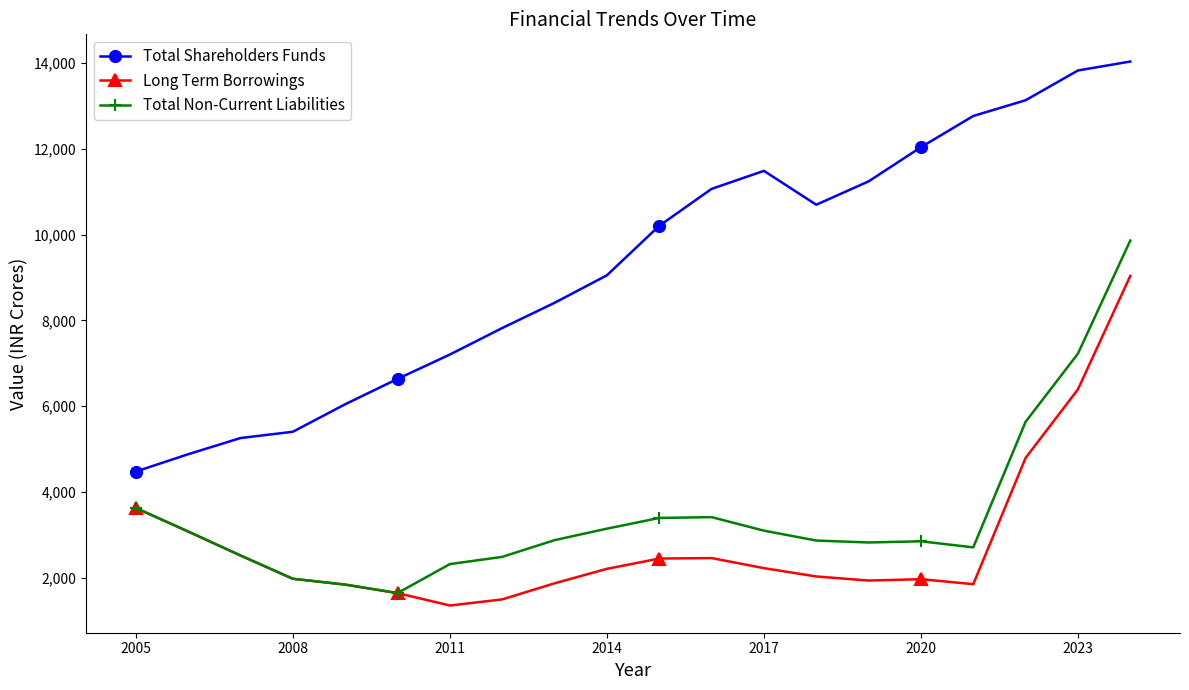

Does the chart display data point markers on the line(s)?

Yes